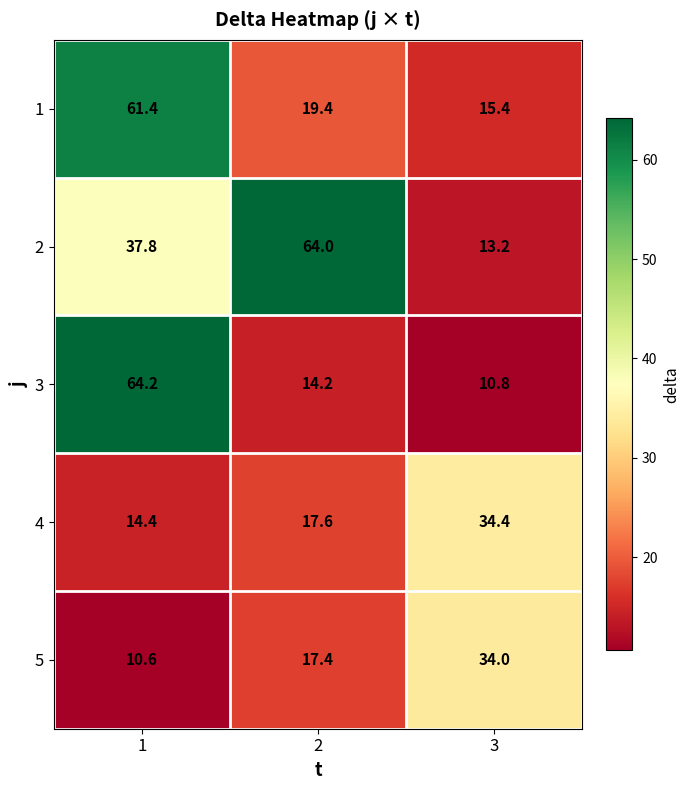

At which category is the sum across all series the highest?

1